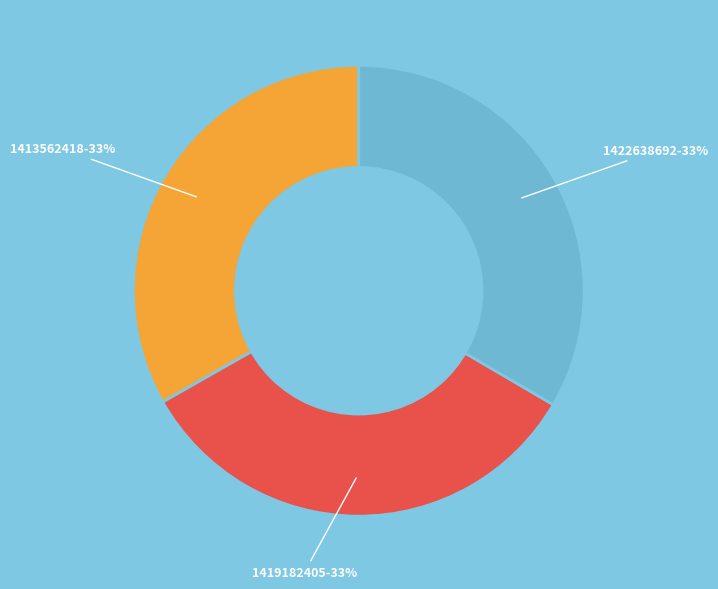

How many slices are in this pie chart?

3